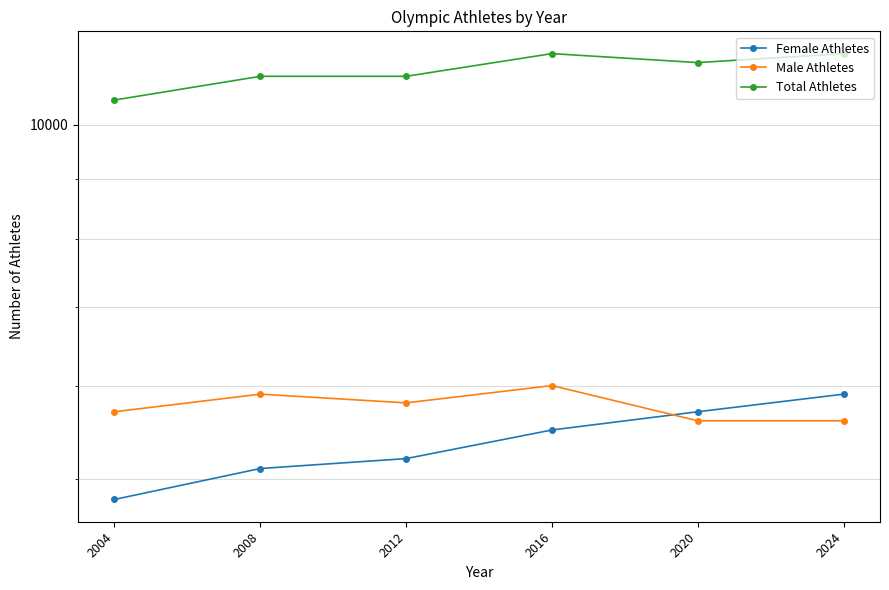

Where does the Female Athletes series first go above 5500?

2020